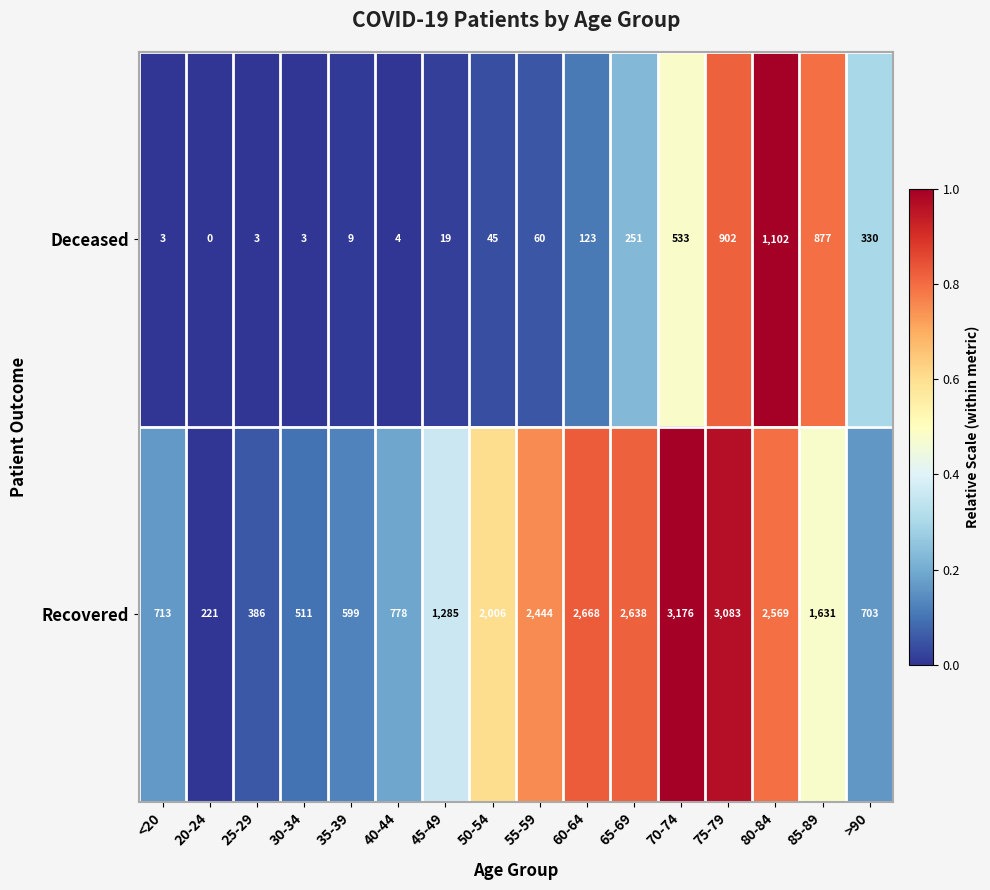

What is the difference between the Recovered values at 80-84 and 50-54?

563